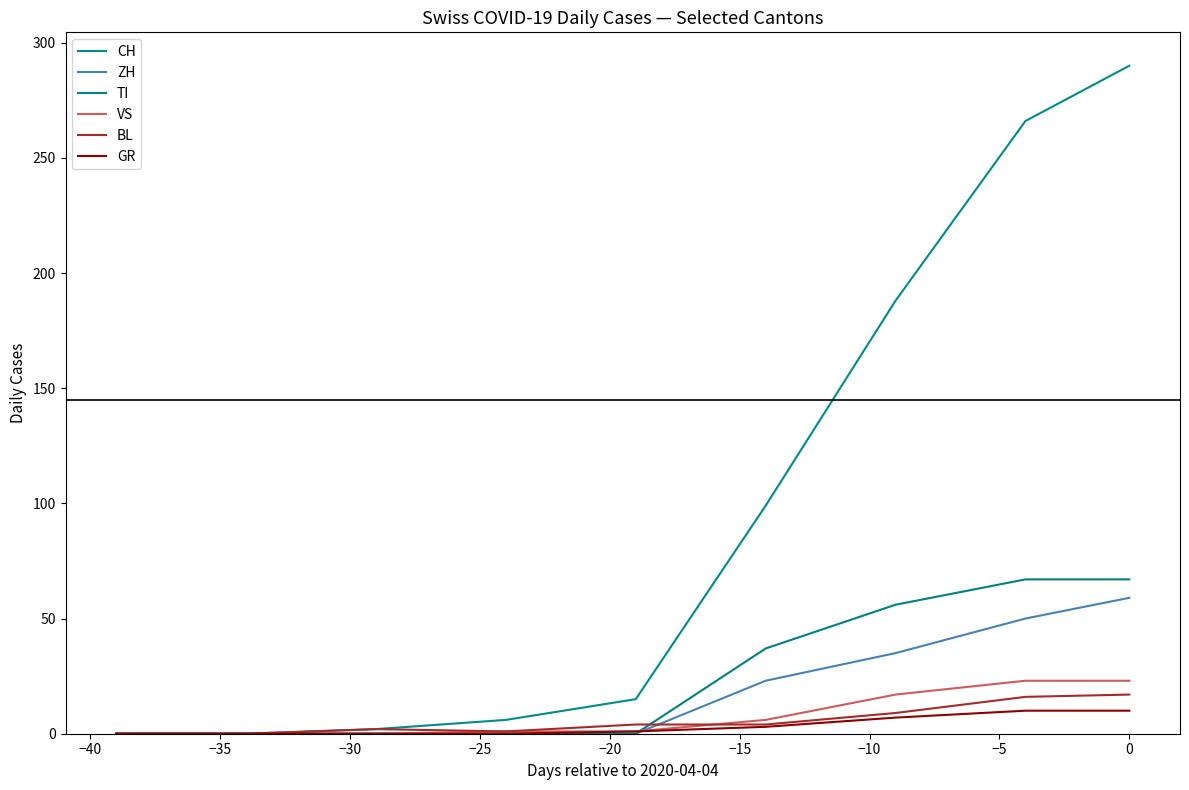

How many lines are shown in the chart?

6